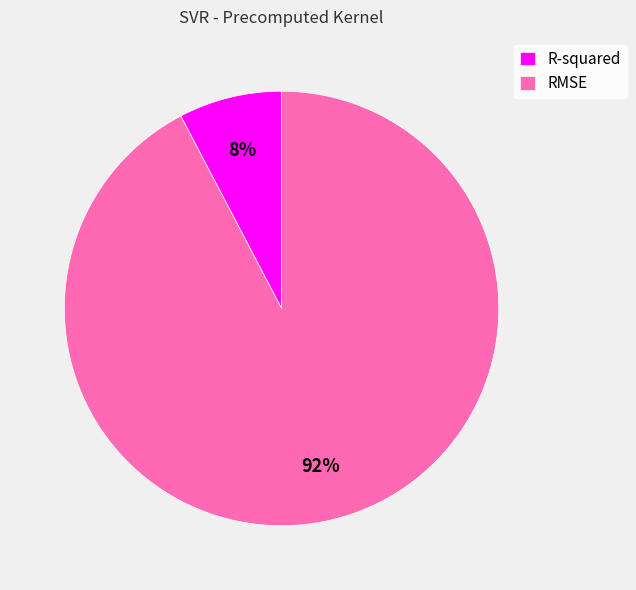

The RMSE slice represents 82% of the pie. True or false?

False